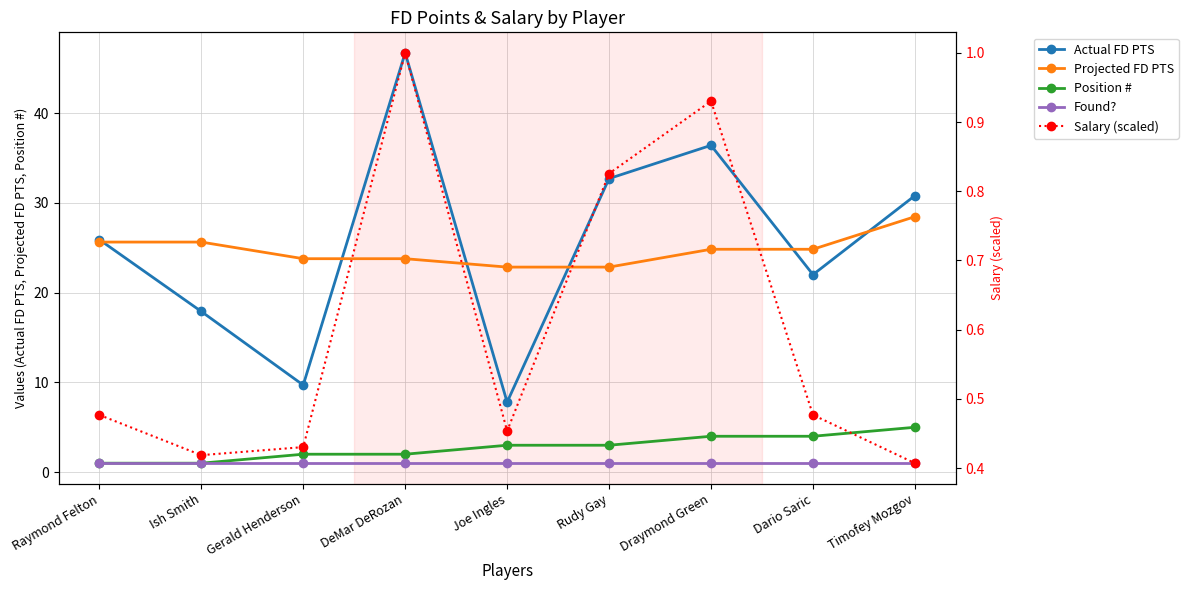

At which label is Found? closest to 1?

Raymond Felton